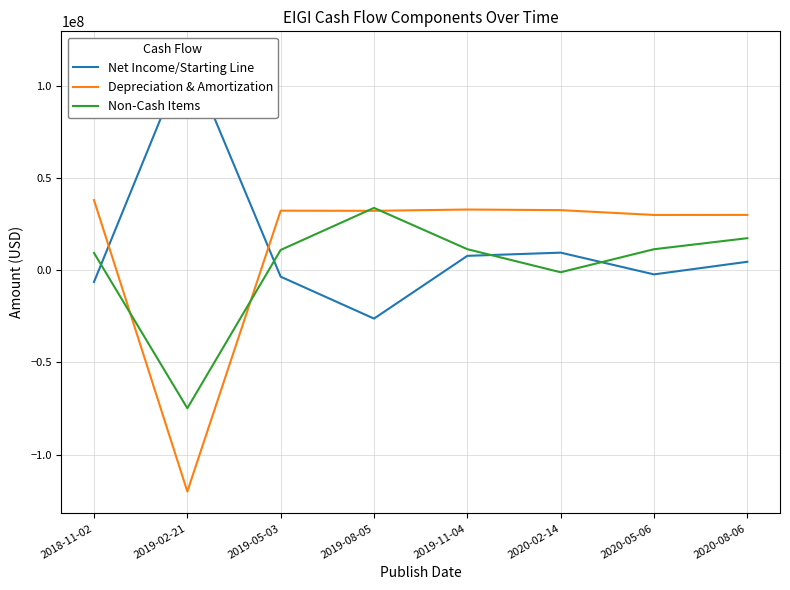

In Depreciation & Amortization, how many points are lower than both neighbors (excluding endpoints)?

3